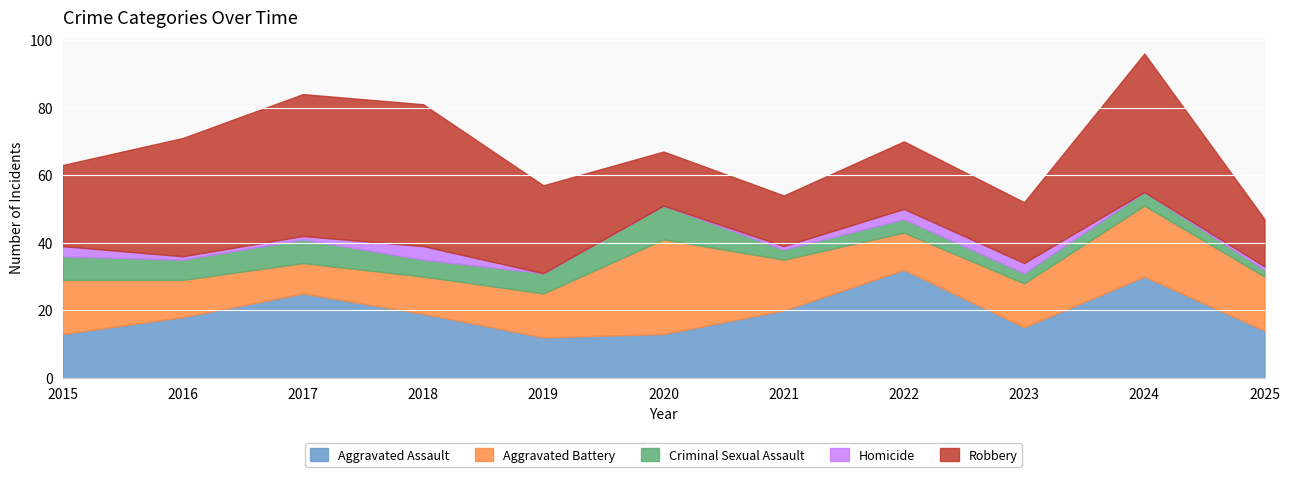

Which label corresponds to the smallest value in the chart?

2019